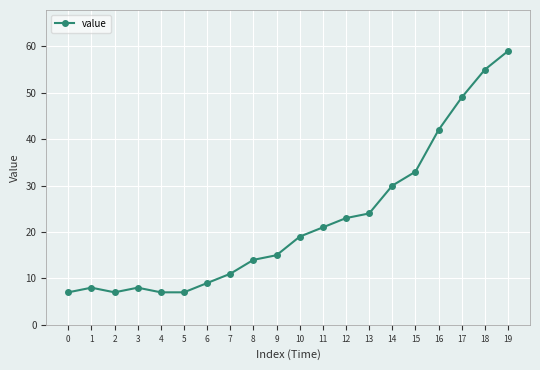

How many lines are shown in the chart?

1